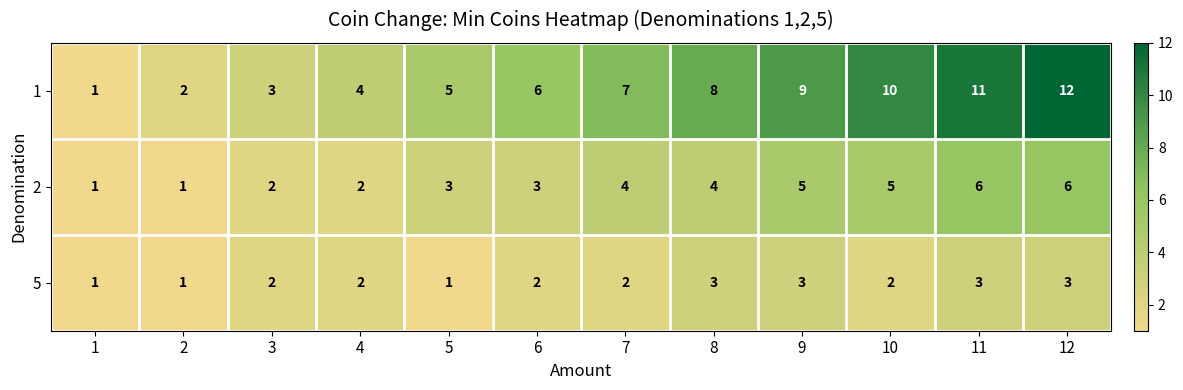

Rank the series by their maximum value, from lowest to highest.

5, 2, 1